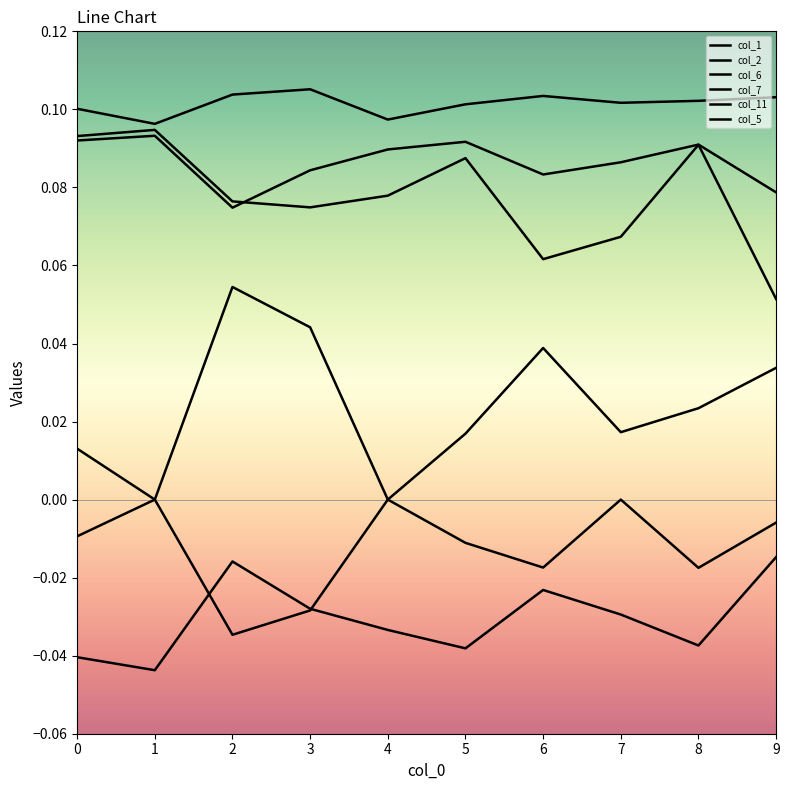

At which category does the chart reach its peak across all series?

3